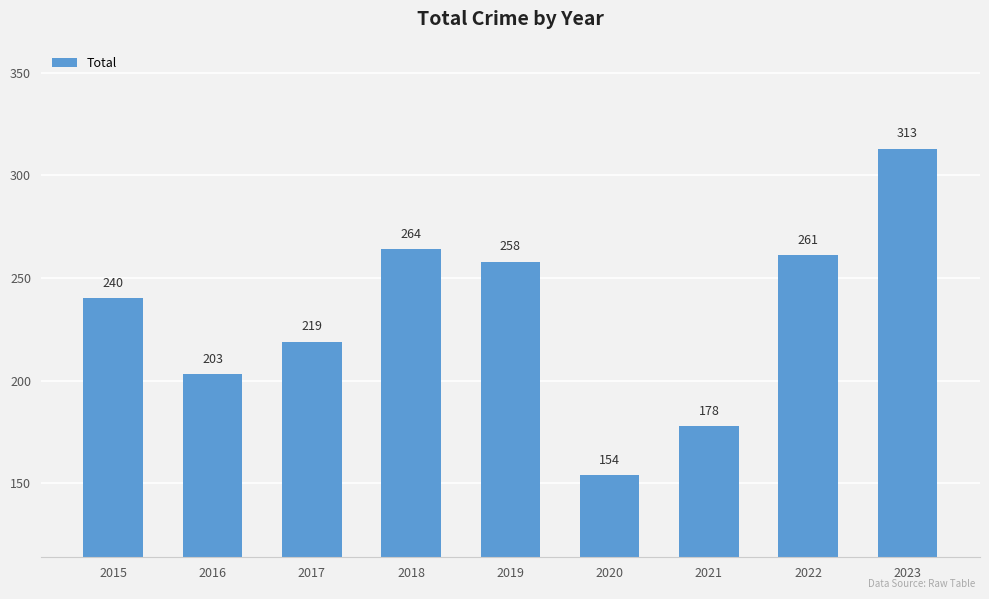

Reading left to right, what are all the values shown in this chart?

2015=240	2016=203	2017=219	2018=264	2019=258	2020=154	2021=178	2022=261	2023=313